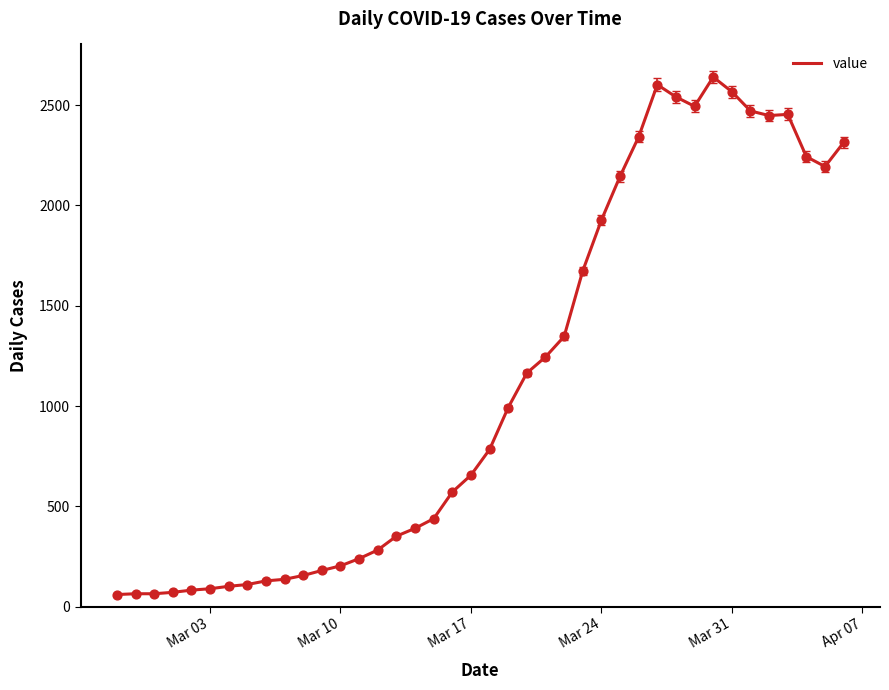

What is the greatest value displayed?

2640